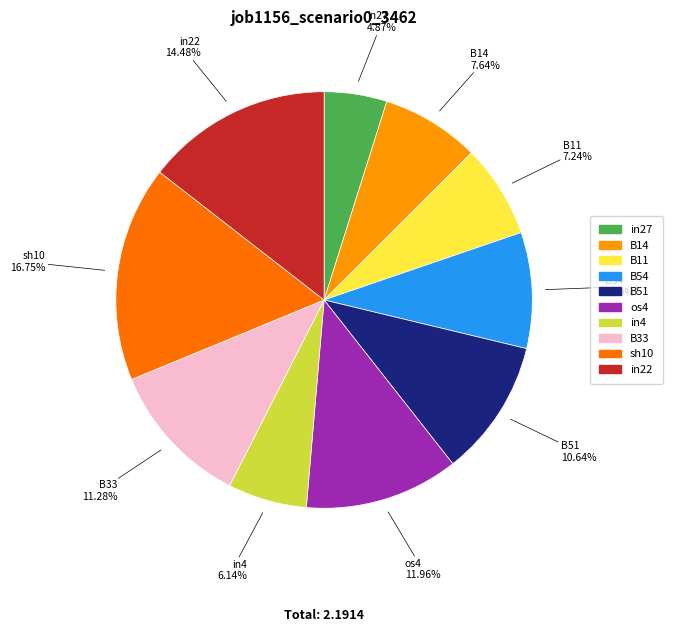

What is the largest slice in the pie chart?

sh10